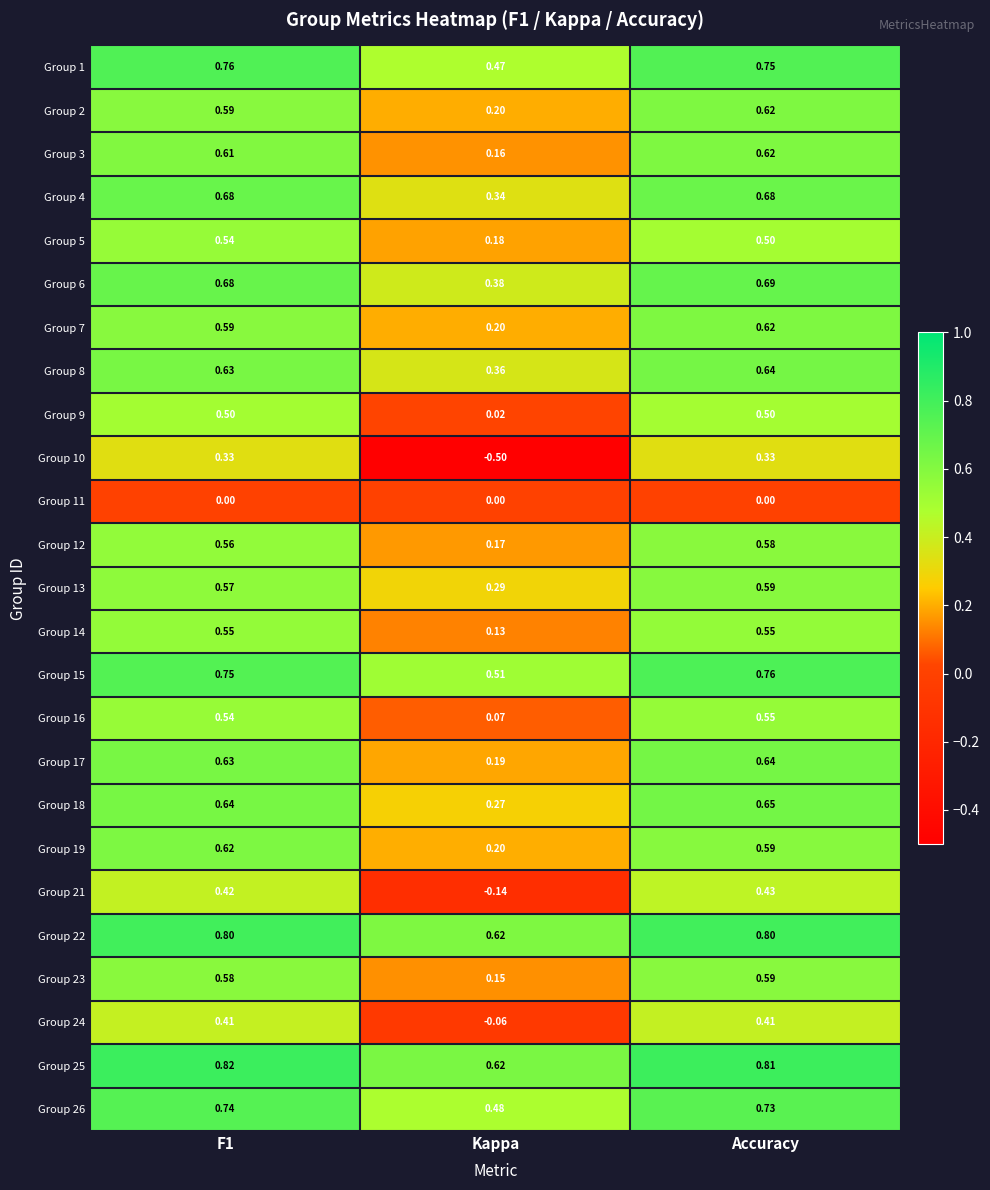

Which series has the largest total across all categories?

Group 25